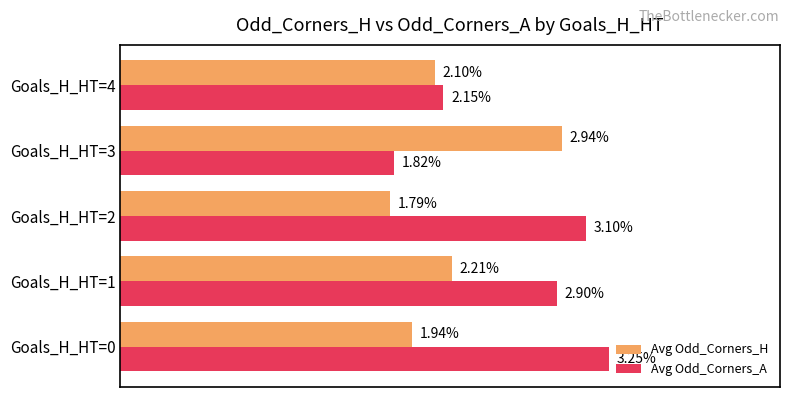

At which label is Avg Odd_Corners_A closest to 2?

Goals_H_HT=4